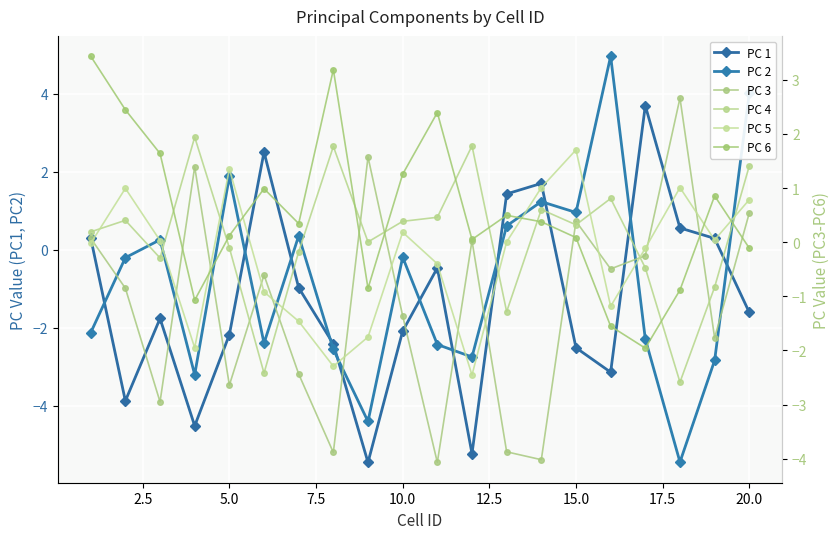

What are all the series names shown in the legend?

PC 1, PC 2, PC 3, PC 4, PC 5, PC 6